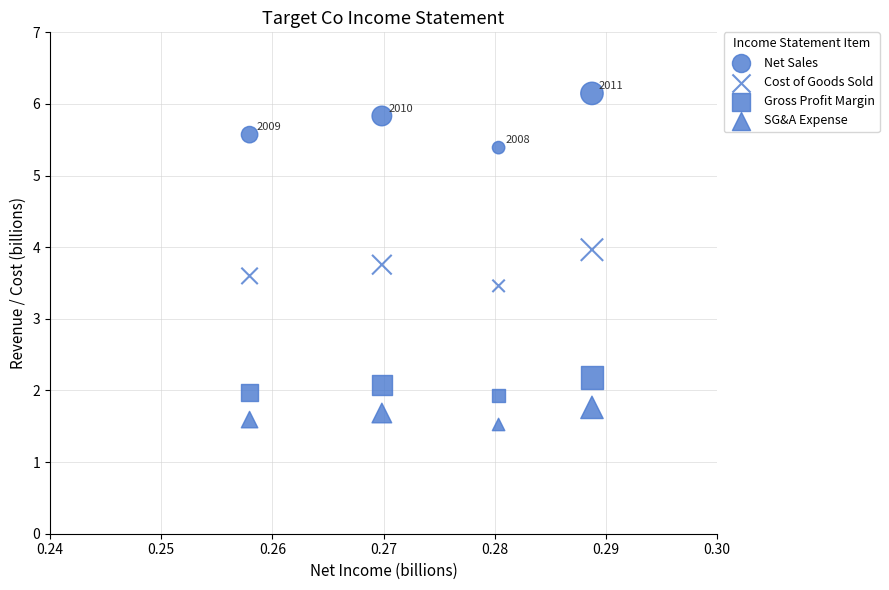

How many data points are displayed?

16